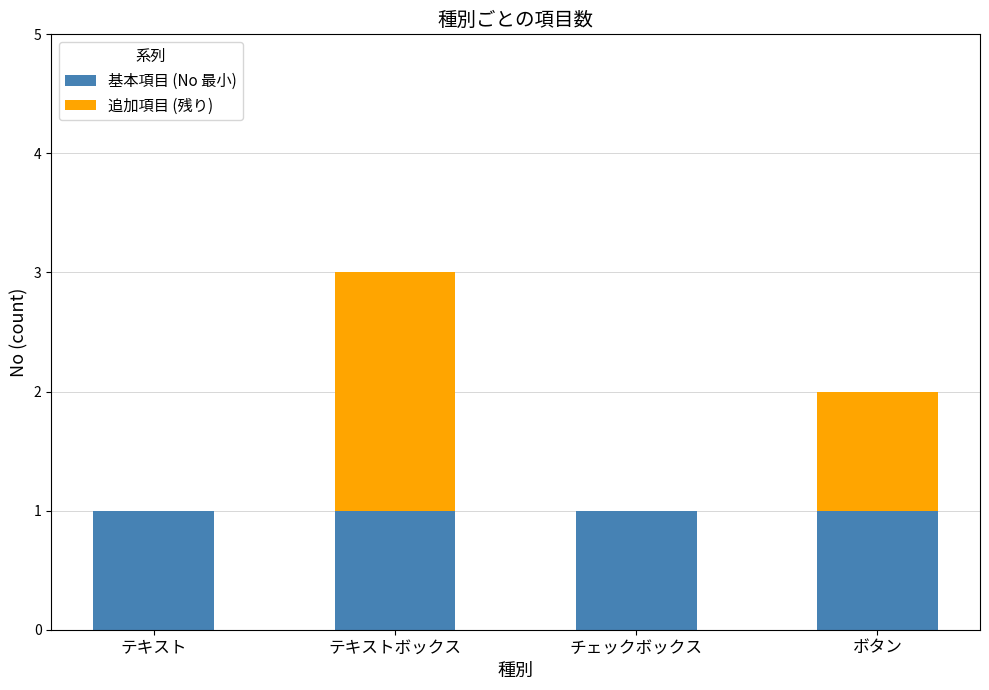

Reading right to left, what are the values for 基本項目 (No 最小)?

ボタン=1	チェックボックス=1	テキストボックス=1	テキスト=1